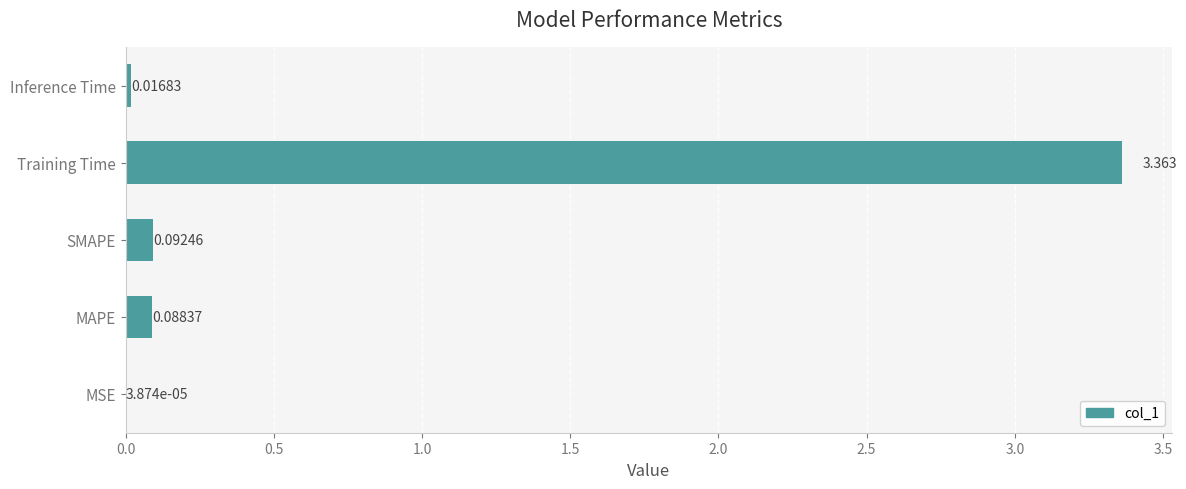

What is the average value?

0.7